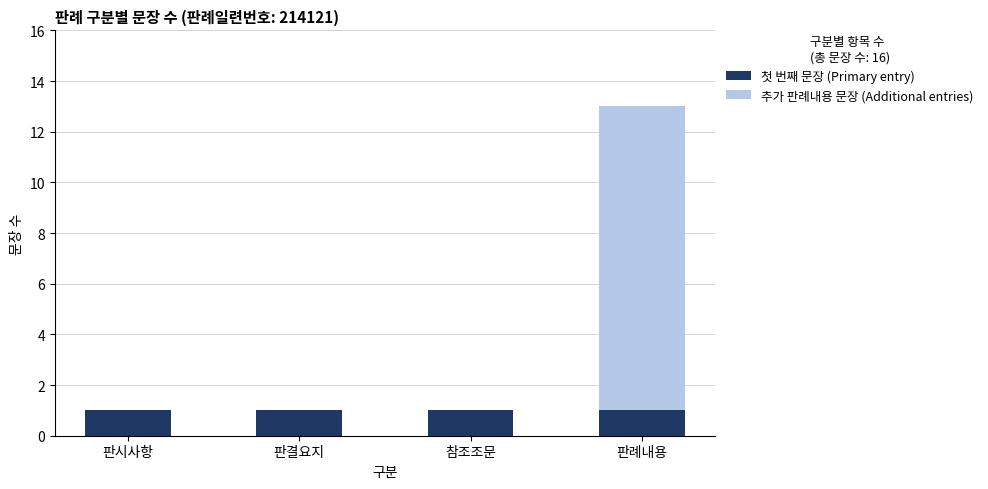

Is it true that 첫 번째 문장 (Primary entry) equals 0 at 판시사항?

False